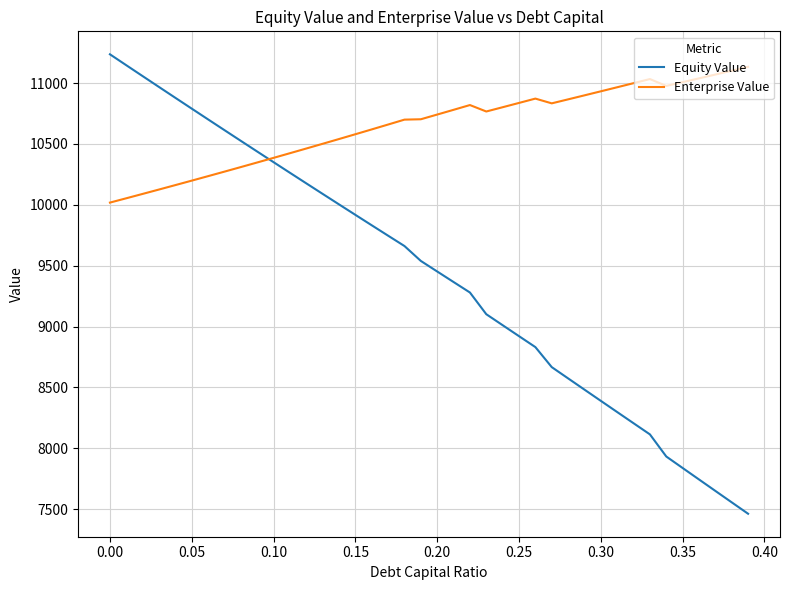

Rank the series by their average value, from highest to lowest.

Enterprise Value, Equity Value